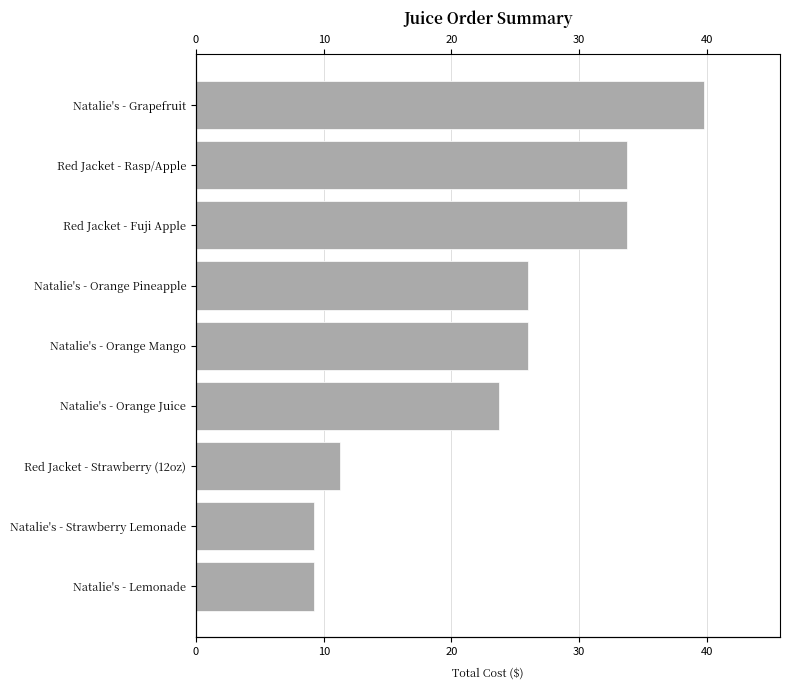

What is the difference between the maximum and minimum values?

30.5